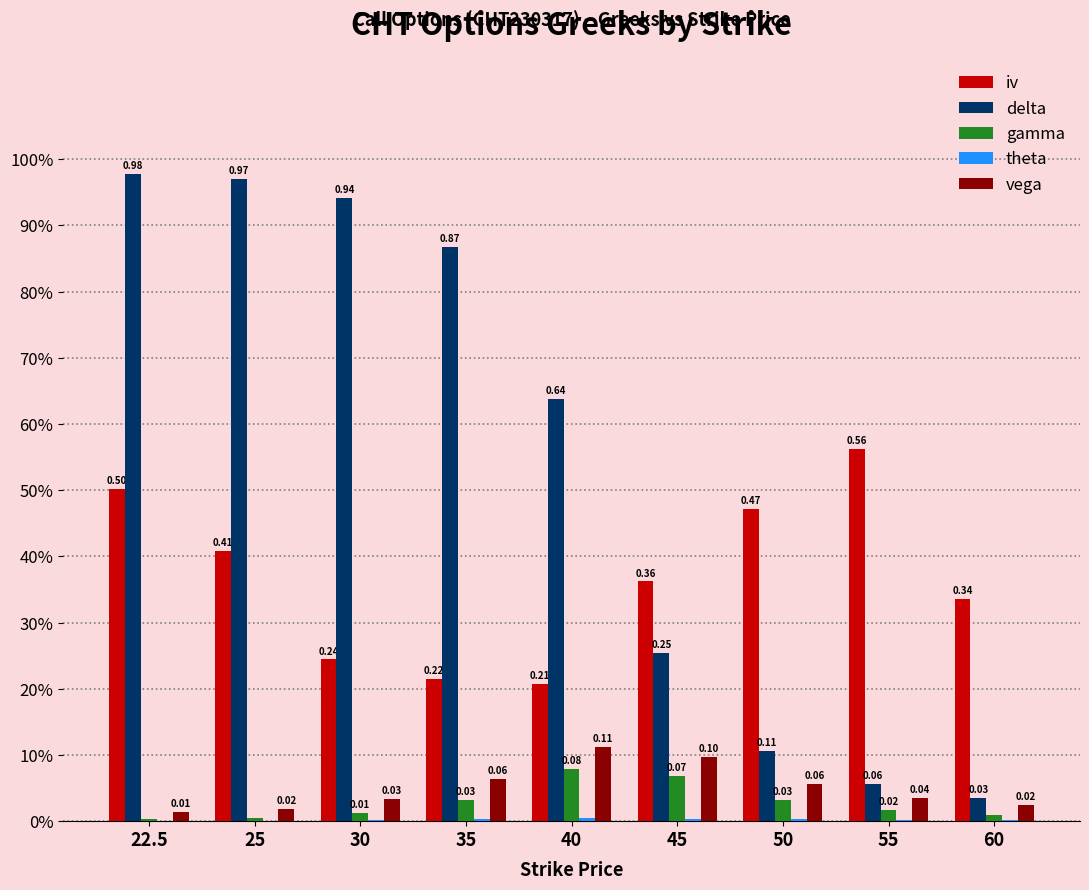

Which has a higher value, 45 or 50?

50